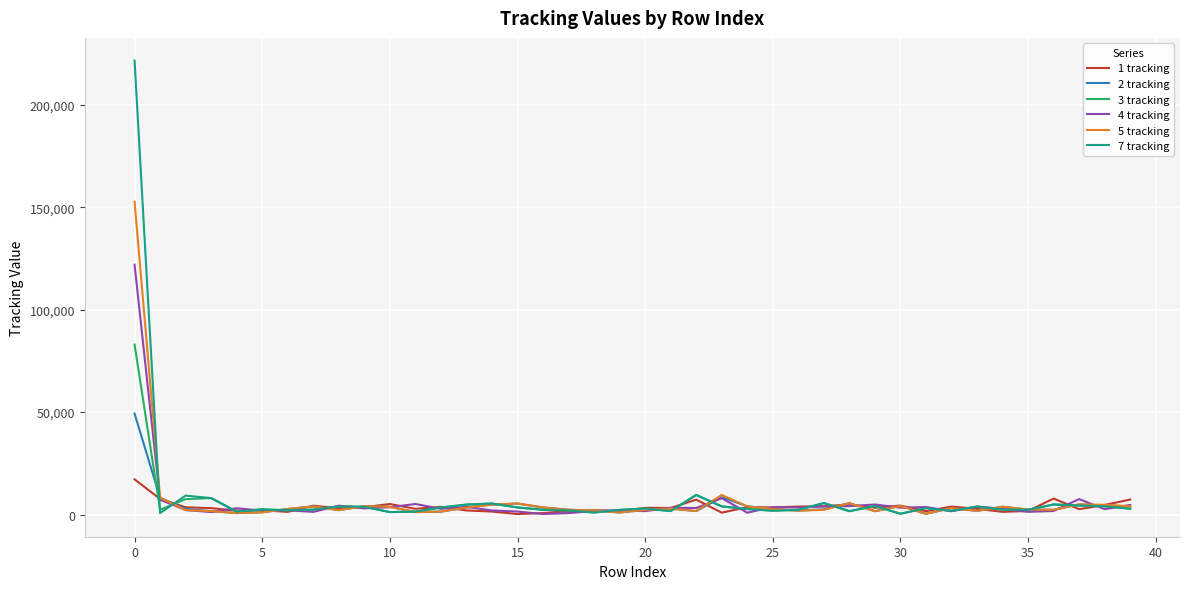

List the series in order of their peak value, highest first.

7 tracking, 5 tracking, 4 tracking, 3 tracking, 2 tracking, 1 tracking